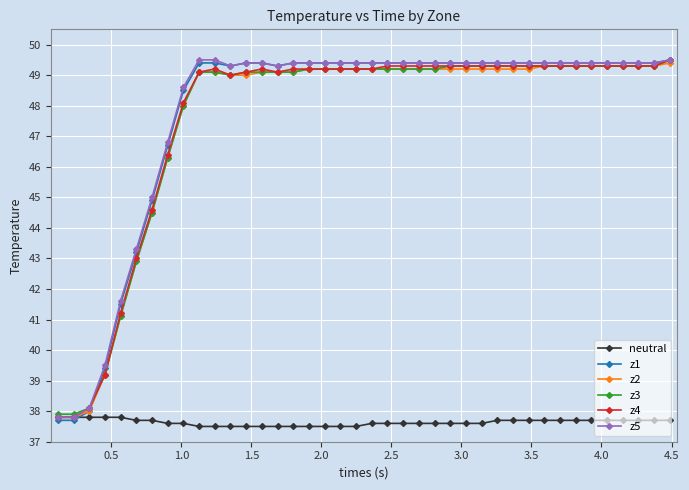

What is the sum of all z5 values?

1910.0